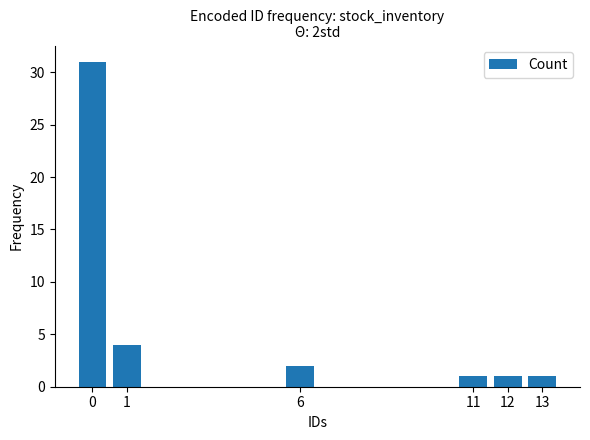

What is the smallest value displayed?

1